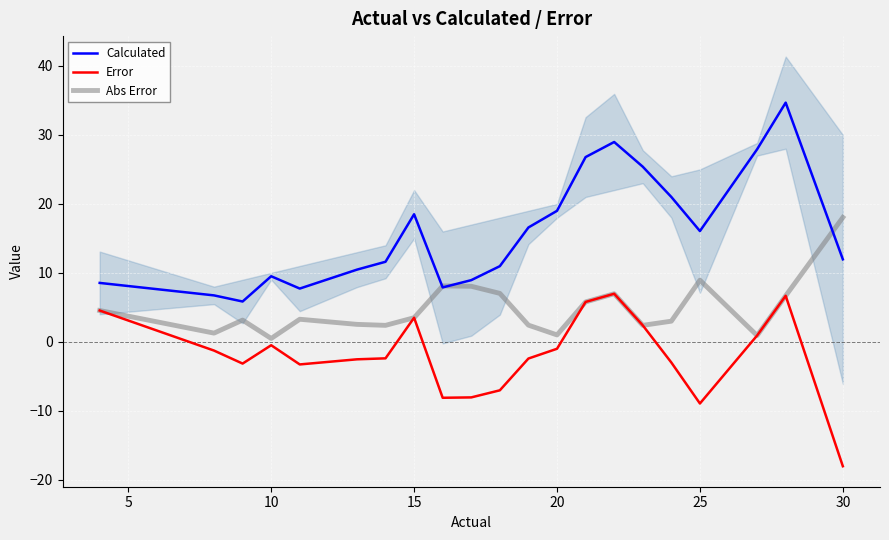

Which series ends up on top after the final intersection of Abs Error and Calculated?

Abs Error